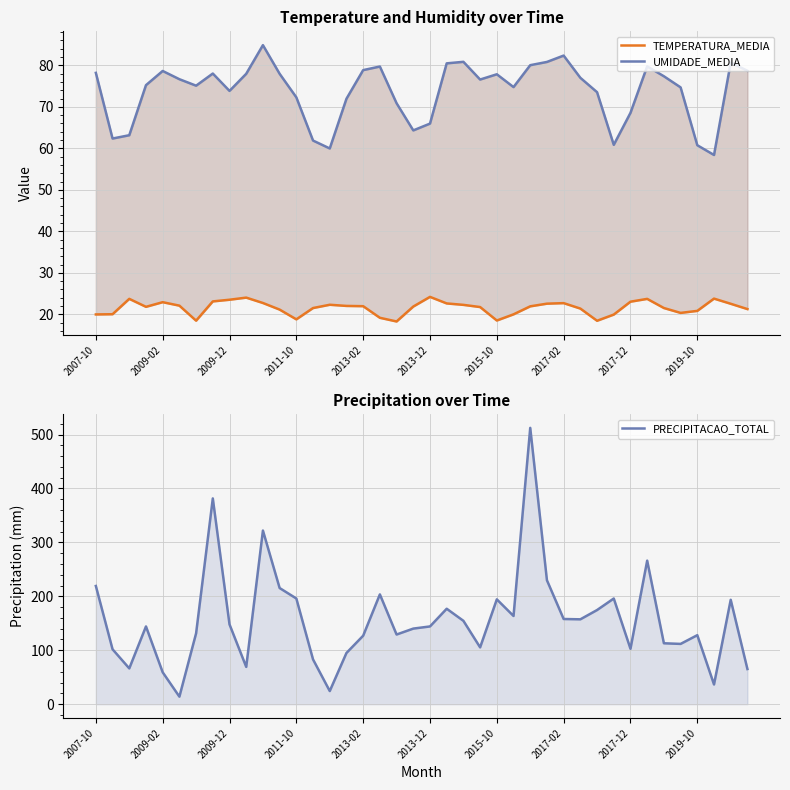

What are all the series names shown in the legend?

TEMPERATURA_MEDIA, UMIDADE_MEDIA, PRECIPITACAO_TOTAL